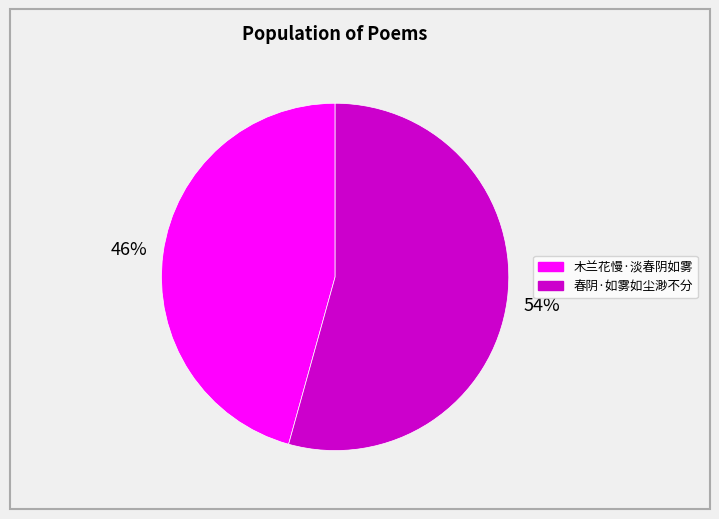

To the nearest percent, what is the combined percentage of 木兰花慢·淡春阴如雾 and 春阴·如雾如尘渺不分?

100%